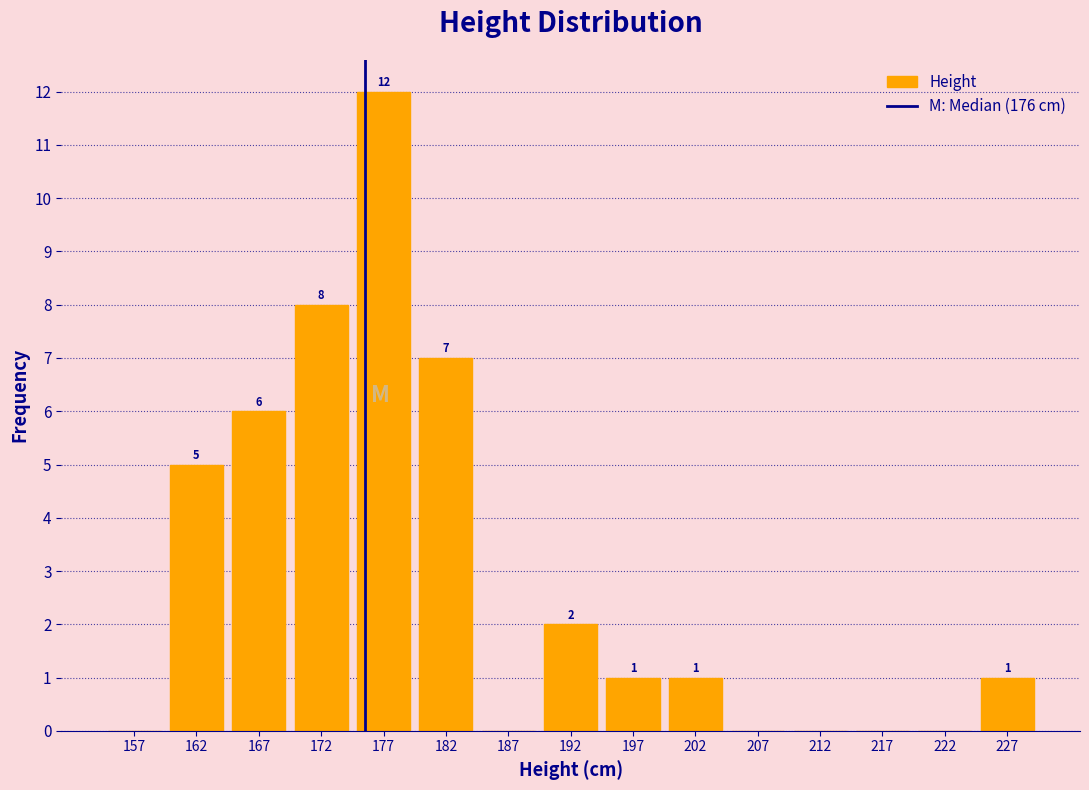

Over which range of the x-axis is the bar tallest?

175 to 180